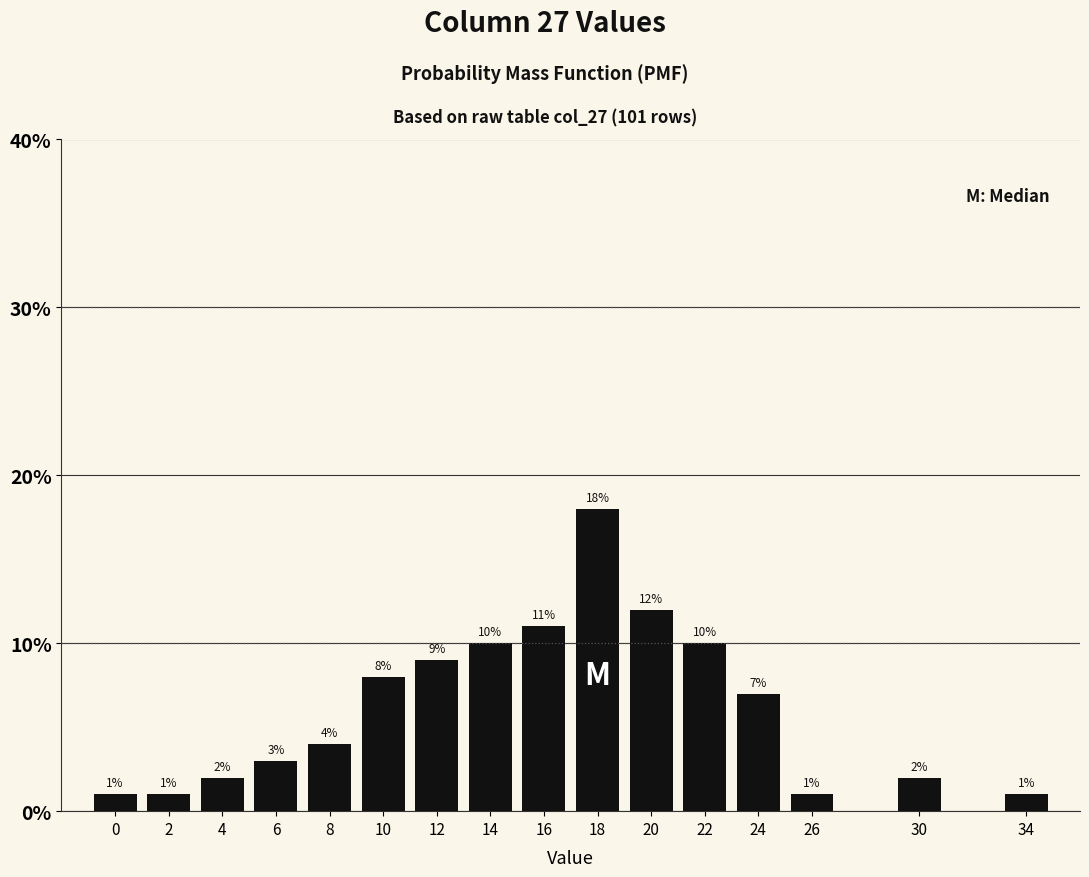

Reading left to right, list all the values displayed in this chart.

0=1.0	2=1.0	4=2.0	6=3.0	8=4.0	10=8.0	12=9.0	14=10.0	16=11.0	18=18.0	20=12.0	22=10.0	24=7.0	26=1.0	30=2.0	34=1.0